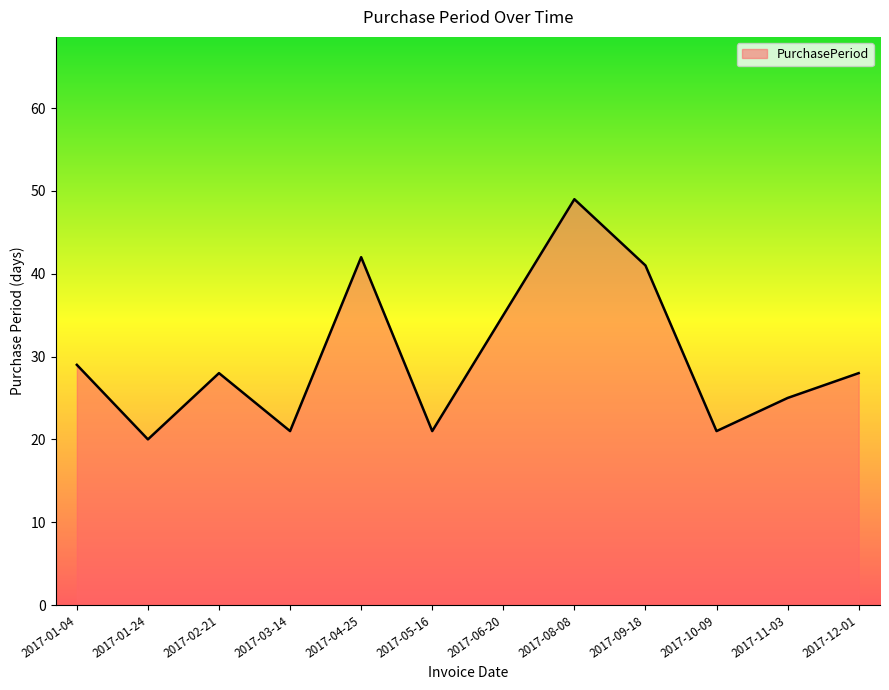

Where is the first local maximum?

2017-02-21